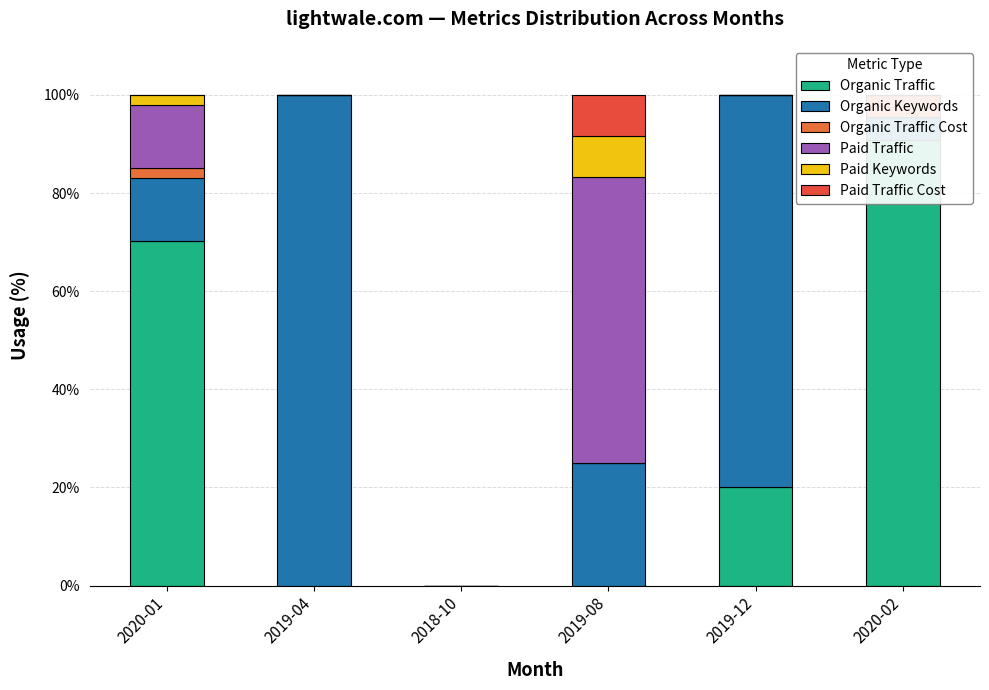

What is the greatest value displayed?

100.0